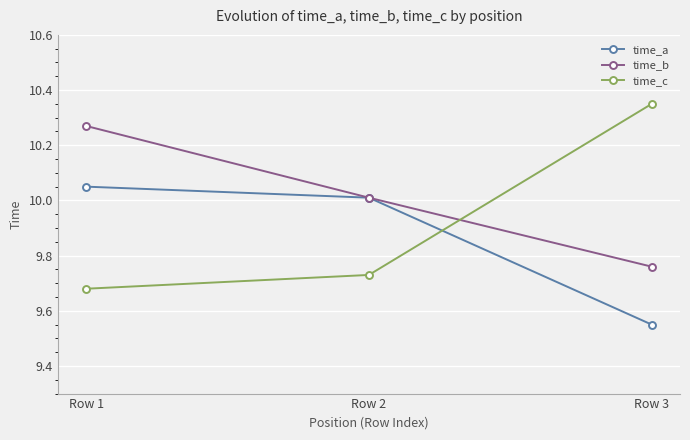

Rank the series by their maximum value, from lowest to highest.

time_a, time_b, time_c